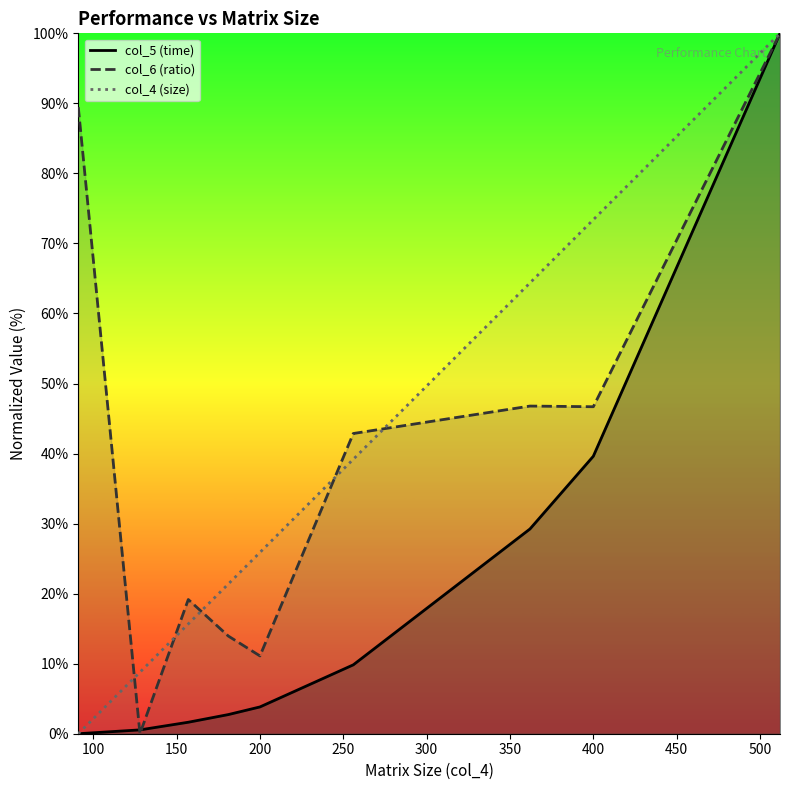

What are all the series names shown in the legend?

col_5 (time), col_6 (ratio), col_4 (size)